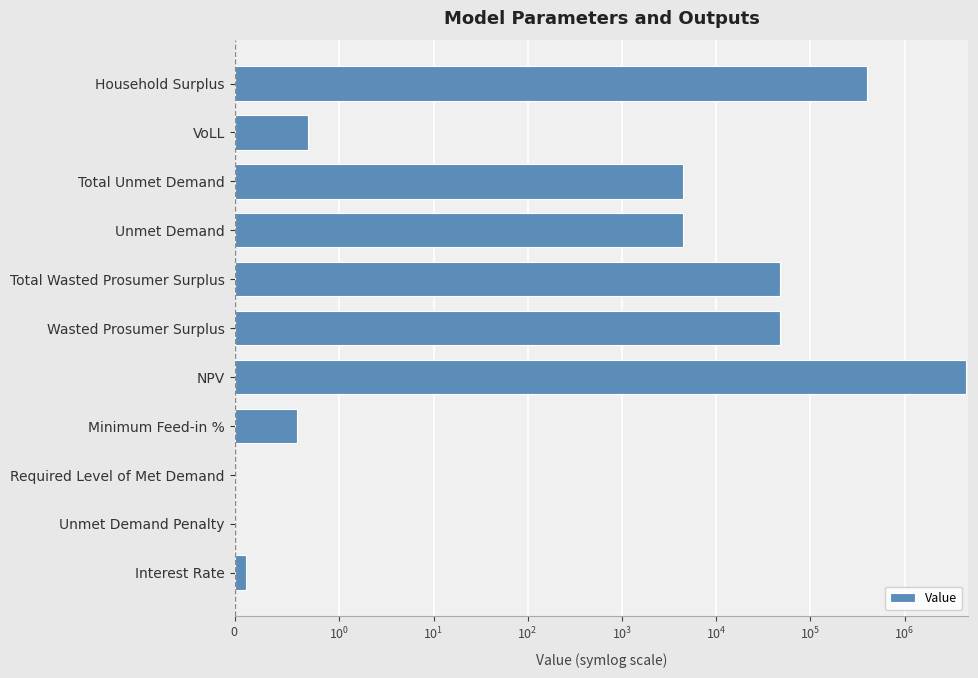

Reading left to right, transcribe all the data shown in this chart.

0.1	0.0	0.0	0.6	4515351.3	47864.1	47864.1	4397.9	4397.9	0.7	400403.3